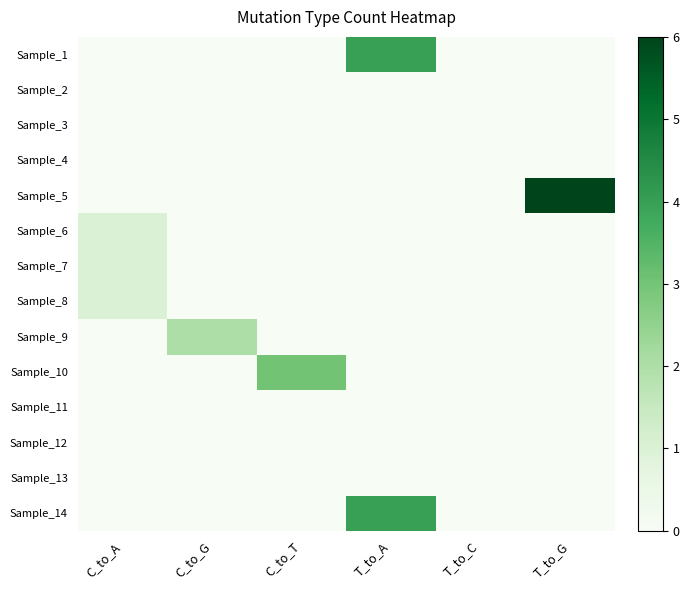

What is the spread (max minus min) of values at C_to_T?

3